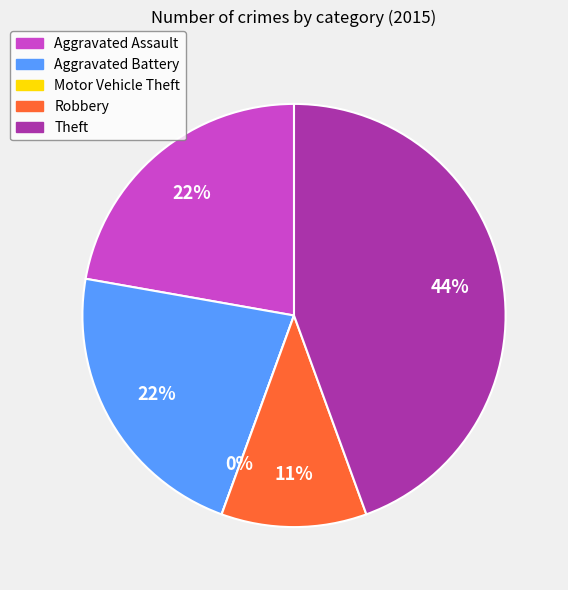

How much of the chart is everything except Theft?

55.6%